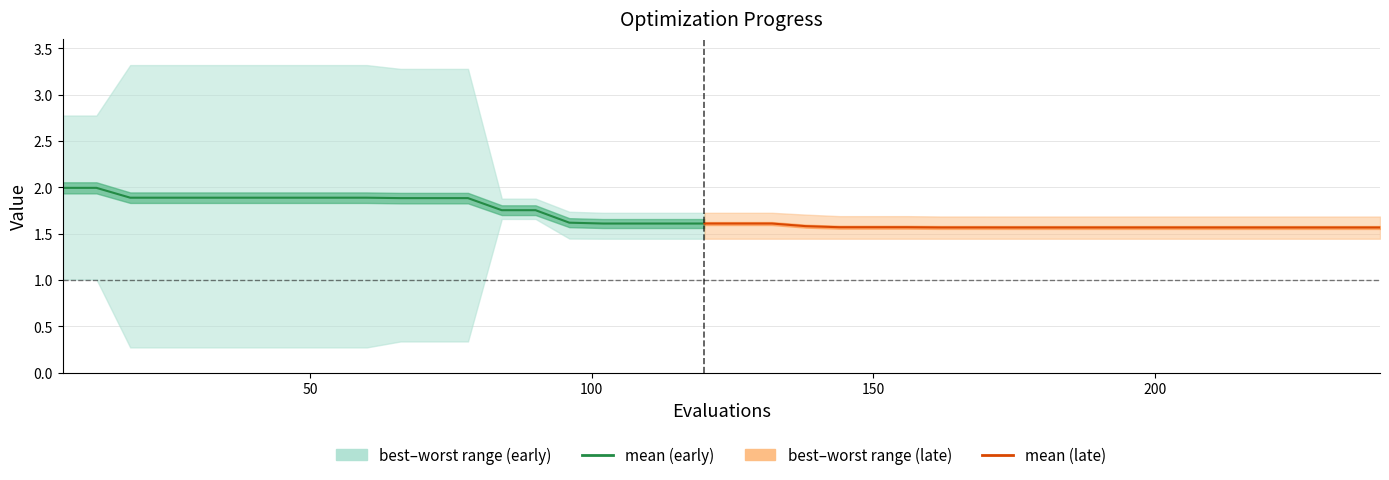

Rank the series by their average value, from highest to lowest.

worst, mean, best